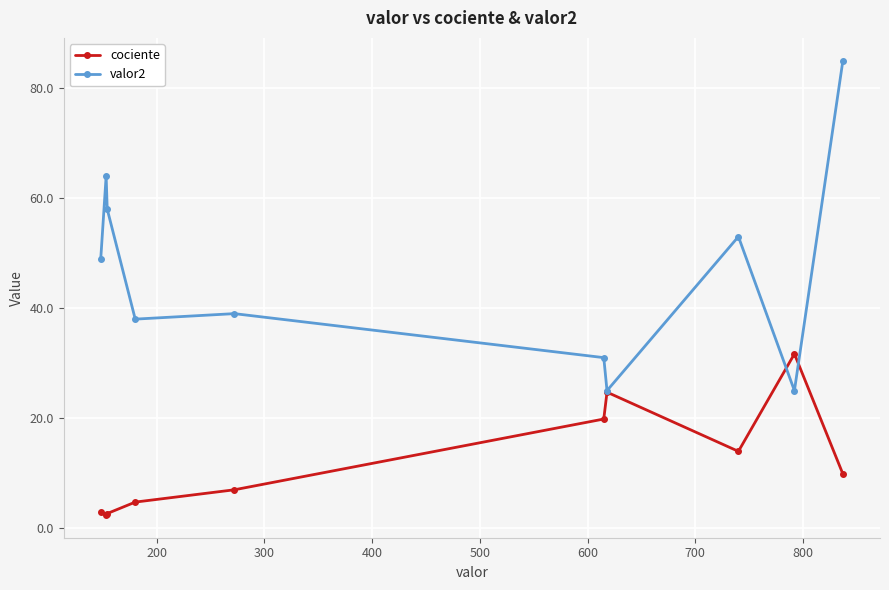

What is the maximum value for valor2?

85.0